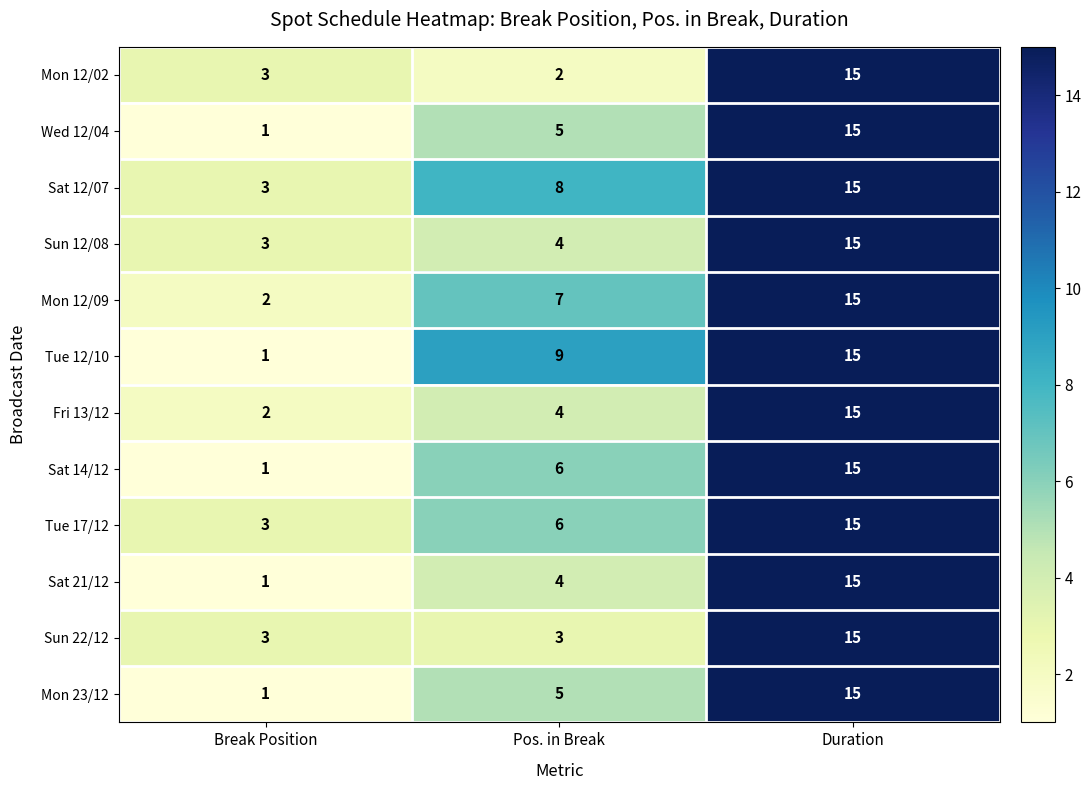

The Tue 17/12 series shows 3 at Break Position. True or false?

True